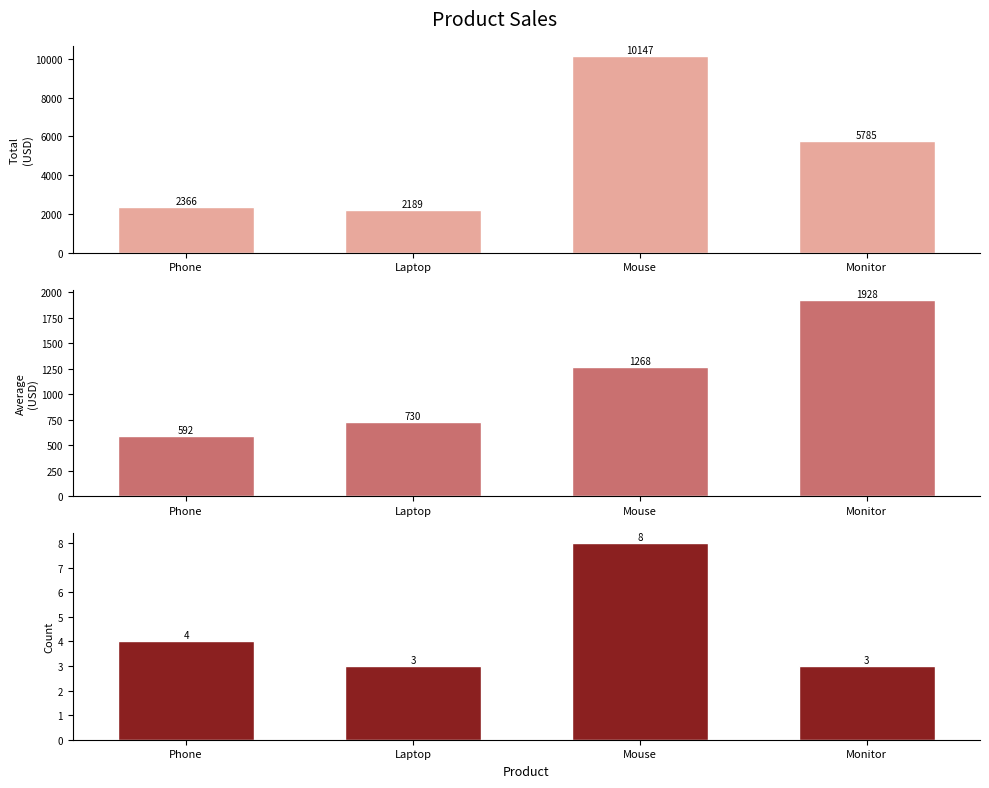

Reading left to right, list all the values displayed in this chart.

Total AmountUSD: Phone=2366	Laptop=2189	Mouse=10147	Monitor=5785
Avg AmountUSD: Phone=592	Laptop=730	Mouse=1268	Monitor=1928
Count: Phone=4	Laptop=3	Mouse=8	Monitor=3